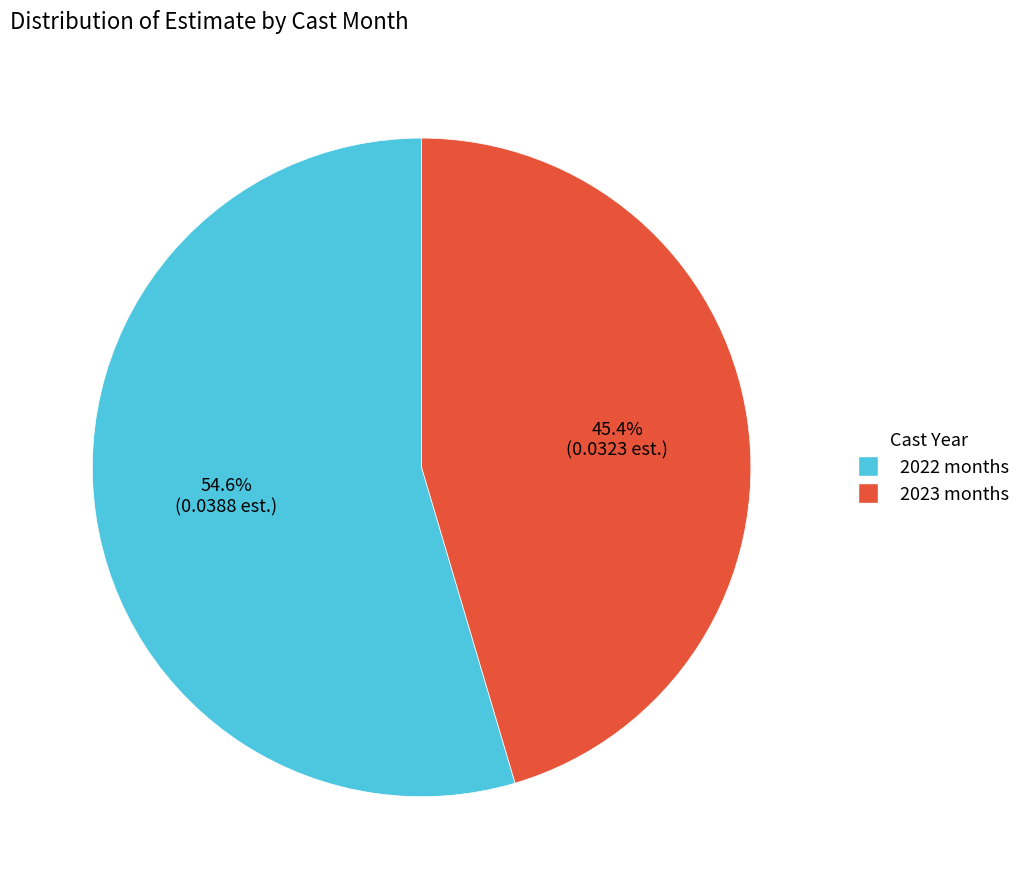

Is there a majority slice in this chart?

Yes